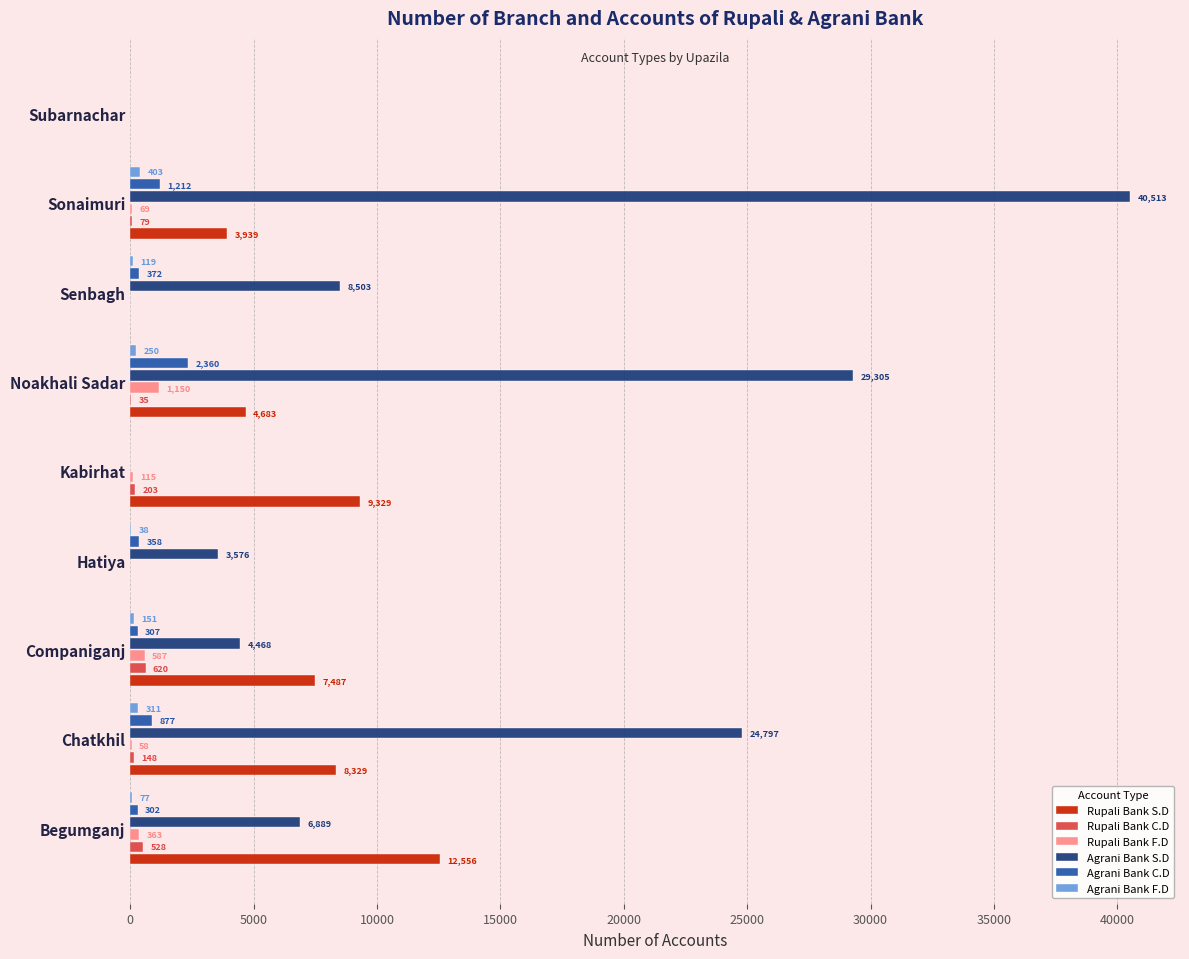

Which series has the largest total across all categories?

Agrani Bank S.D